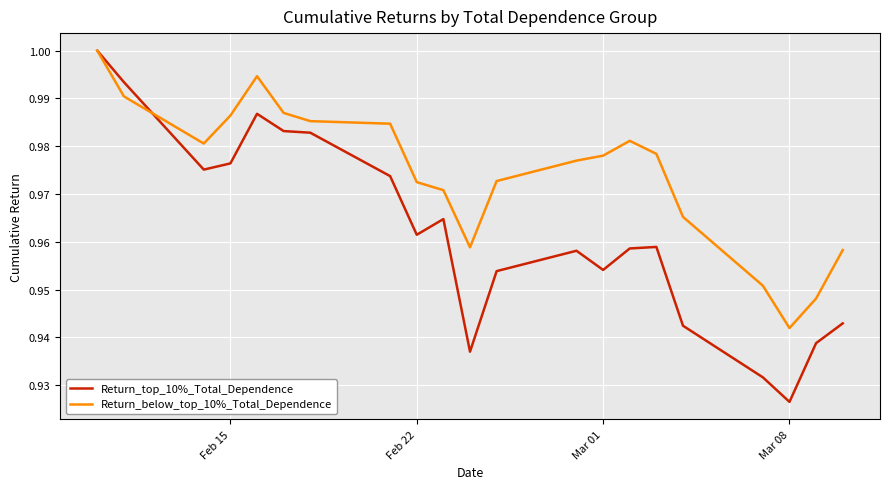

Which series has the widest spread of values?

Return_top_10%_Total_Dependence